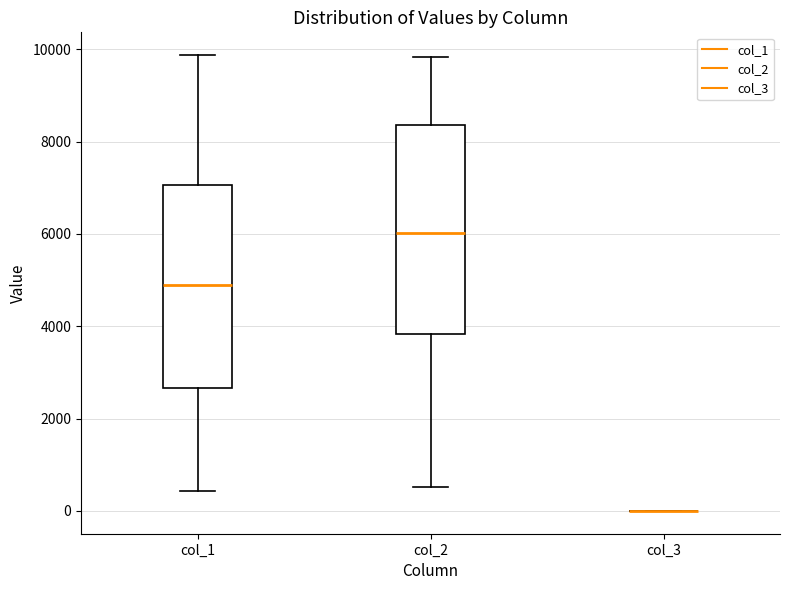

Reading left to right, read every box against the y-axis: the position of its median line, the range the box covers, and the ends of its whiskers. The values are not printed on the chart, so give them approximately, as read against the axis.

col_1: median 4800, box 2600 to 7000, whiskers 400 to 9800
col_2: median 6000, box 3800 to 8400, whiskers 600 to 9800
col_3: box collapsed to a line at 0, whiskers 0 to 0